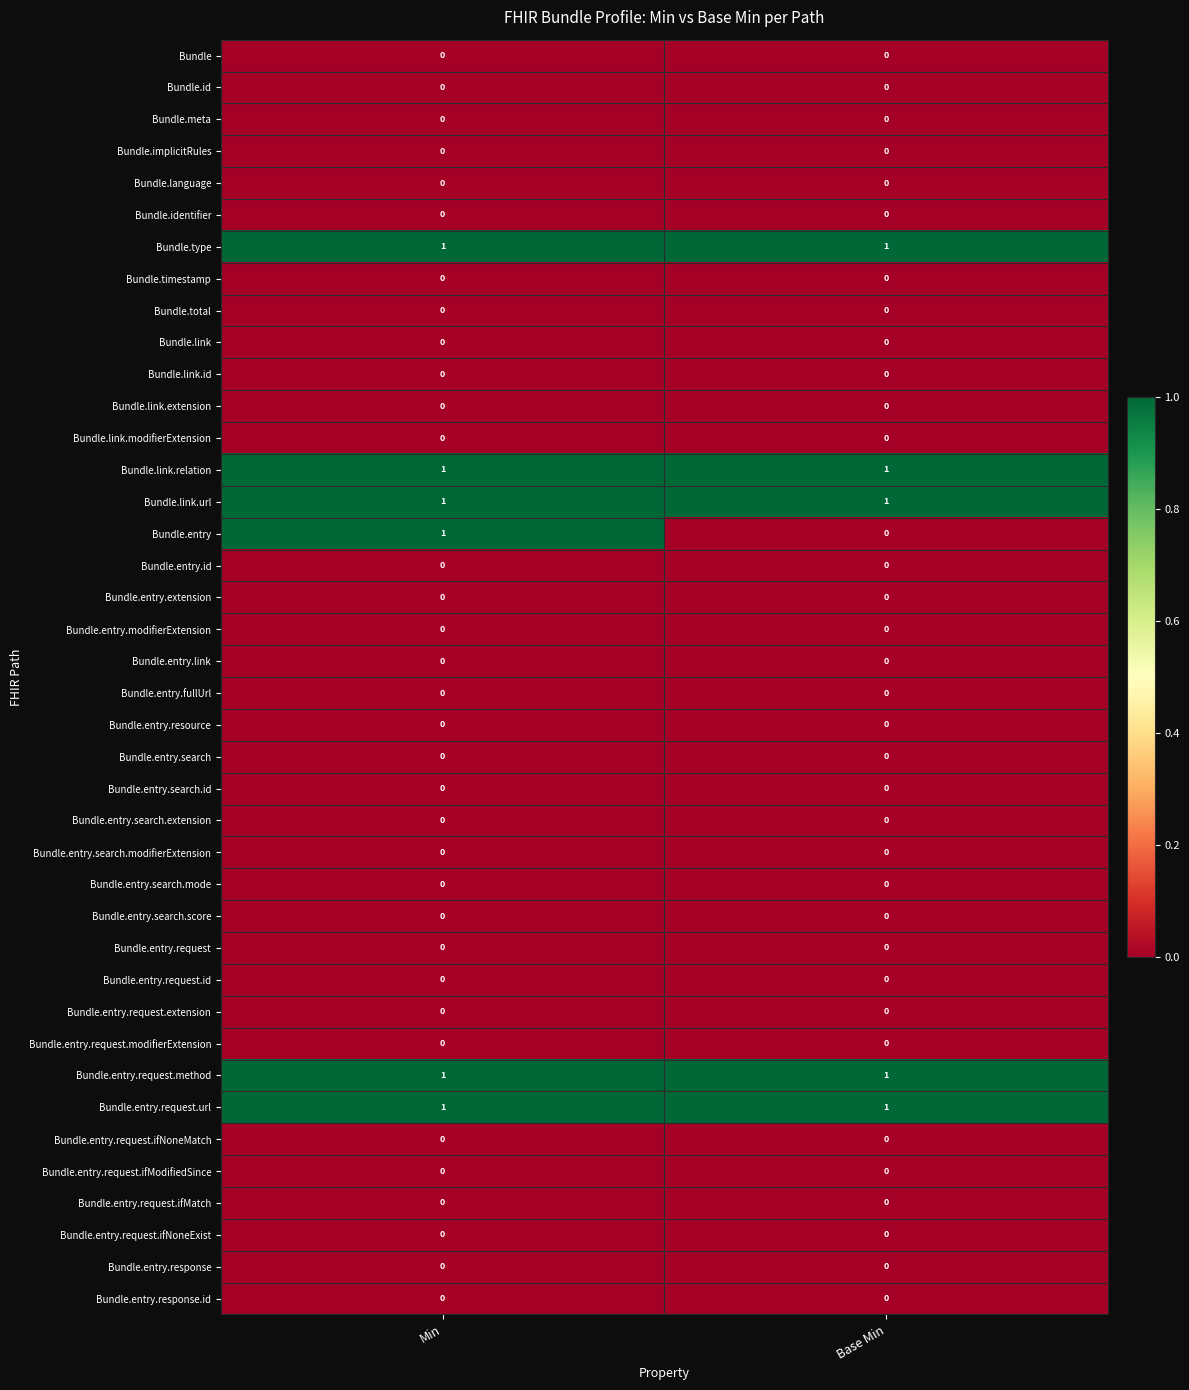

Which series has the largest range (max minus min)?

Bundle.entry